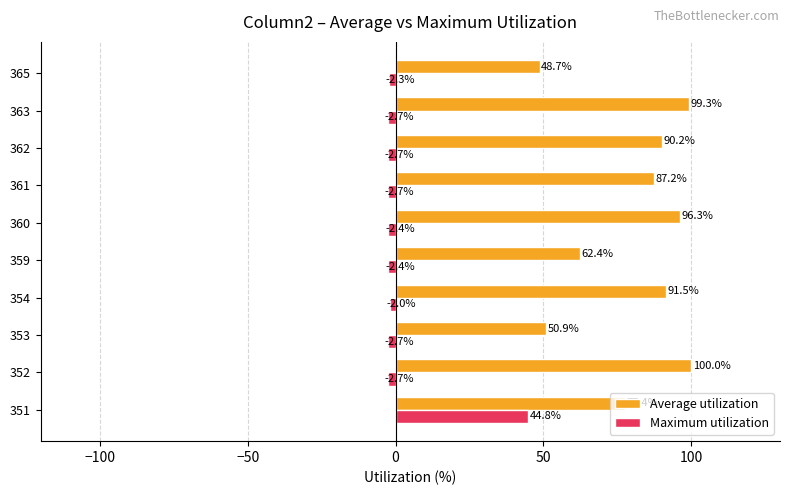

What is the difference between the highest and lowest values at 365?

51.0